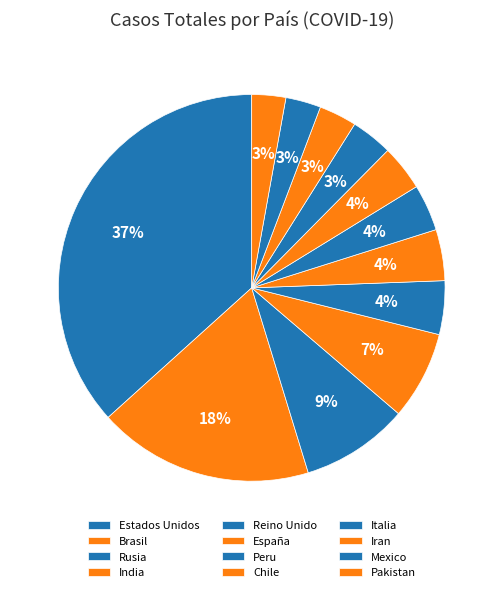

Count the number of slices in the pie.

12